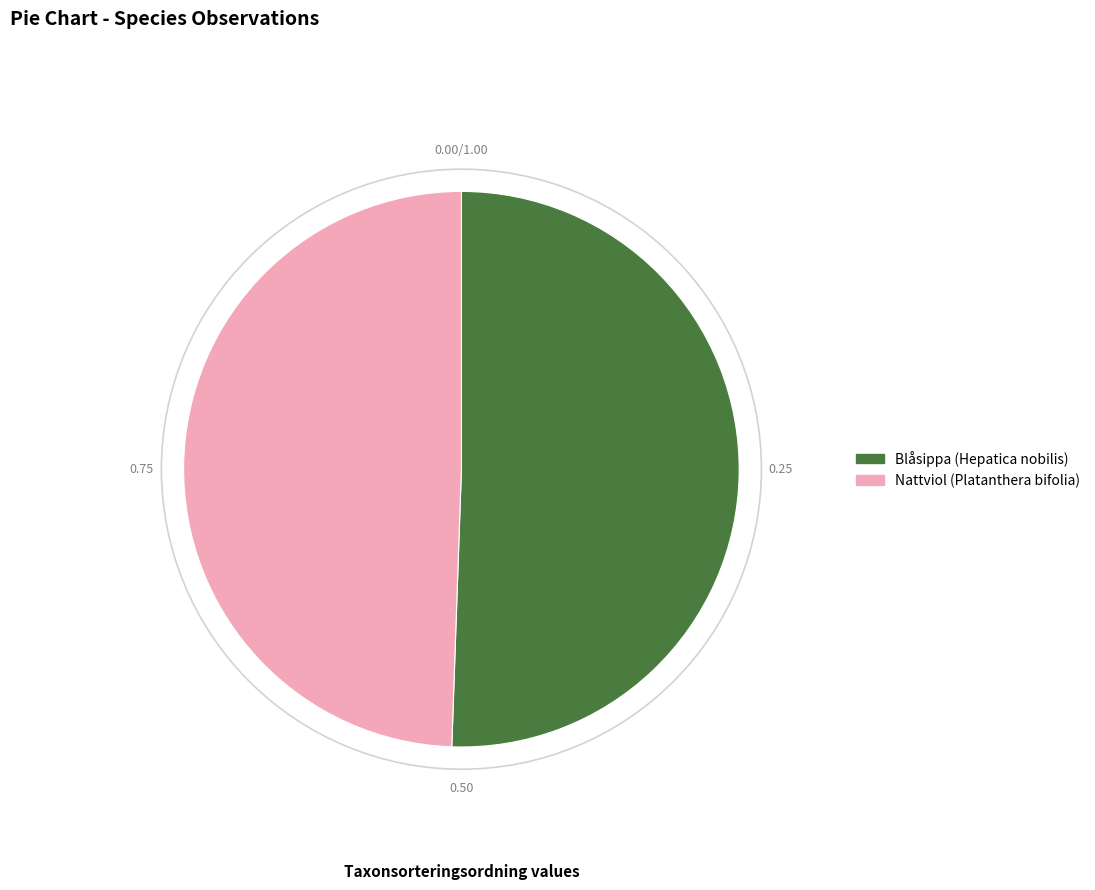

Which category has the smallest portion of the pie?

Nattviol (Platanthera bifolia)